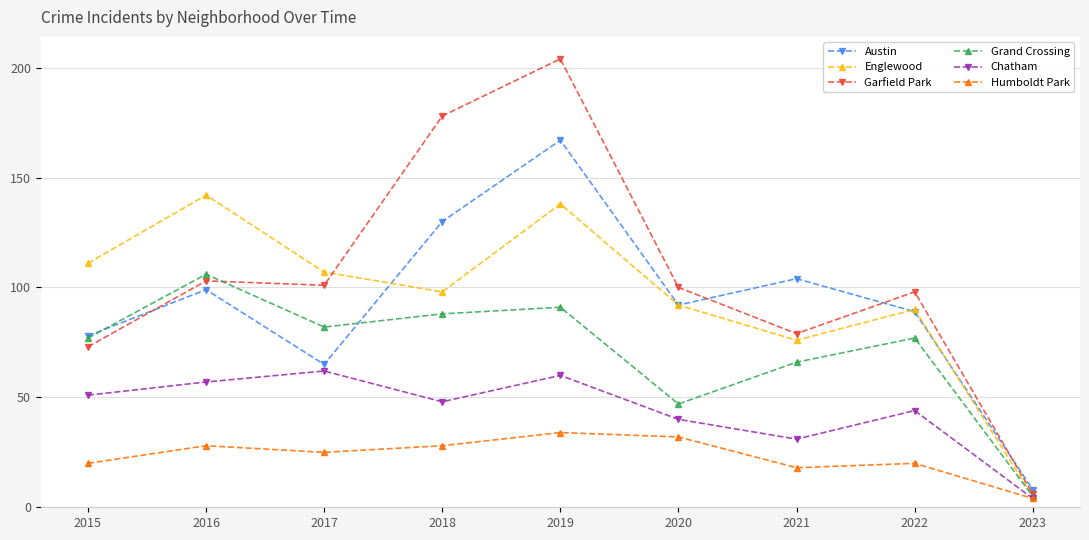

What is the sum of the Englewood values at 2021 and 2016?

218